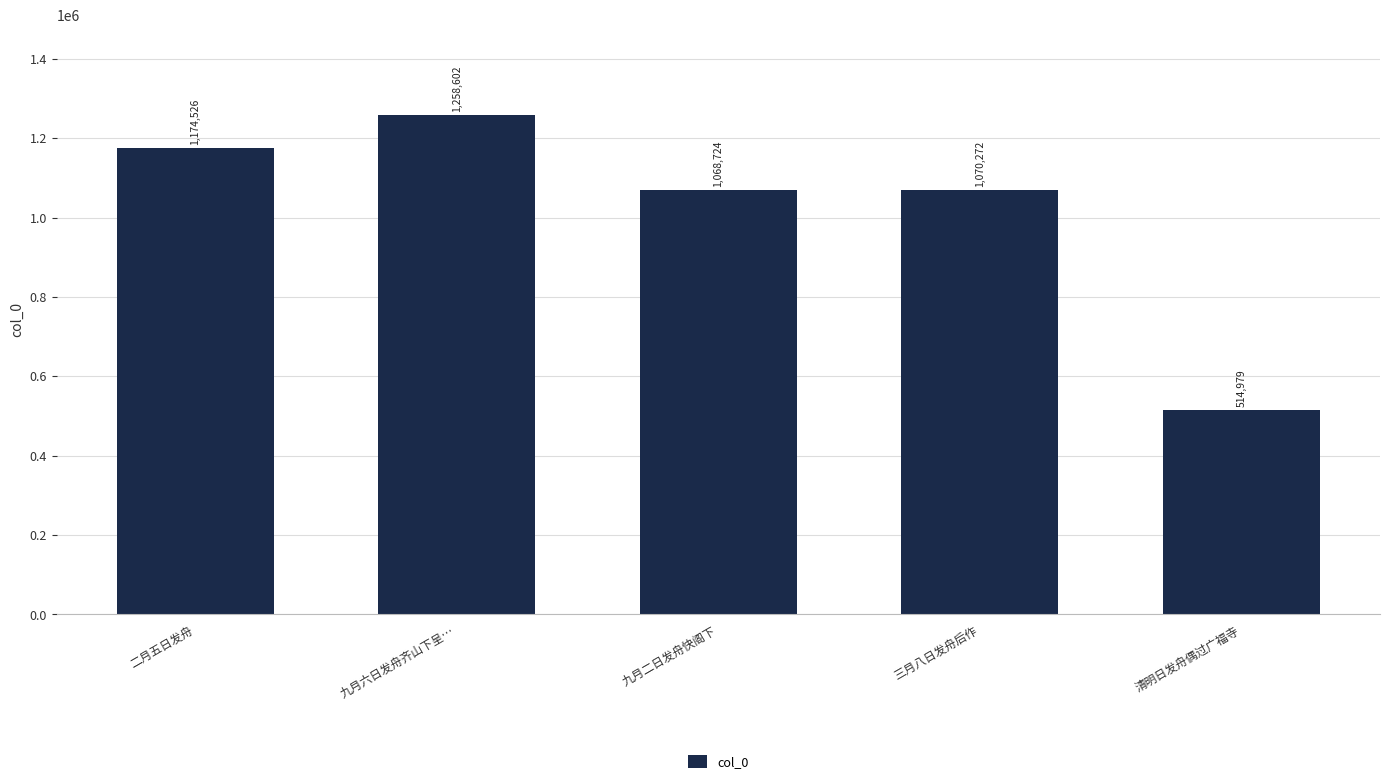

Reading left to right, transcribe all the data shown in this chart.

1174526	1258602	1068724	1070272	514979